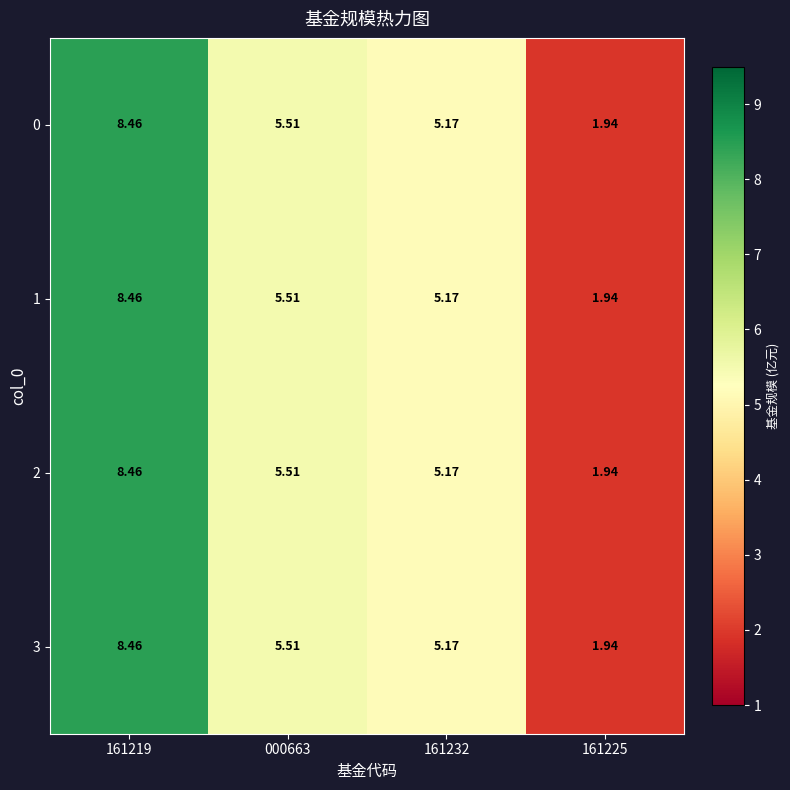

Is the value of 2 at 161219 greater than the value of 0 at 161232?

Yes